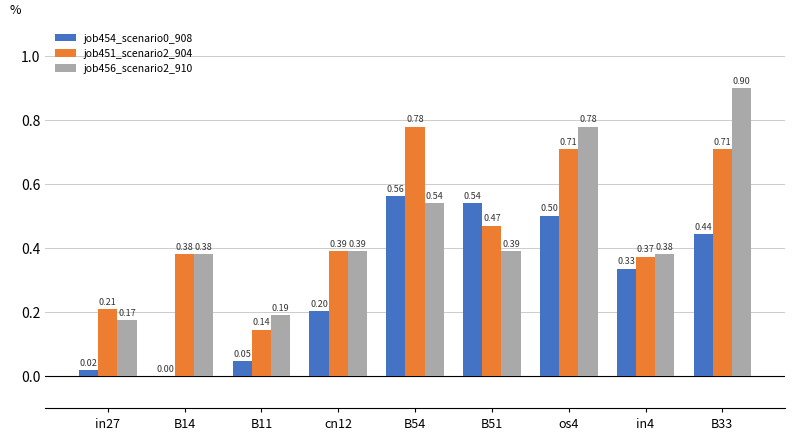

How many values in job454_scenario0_908 are above zero?

8